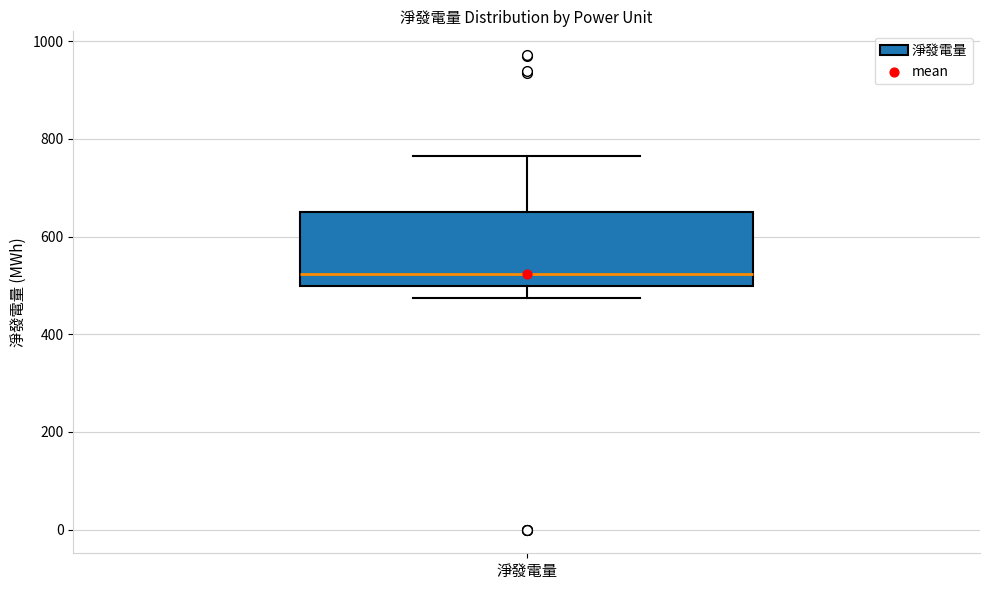

Where does the lower whisker of the box for 淨發電量 end on the y-axis? The values are not printed on the chart, so give them approximately, as read against the axis.

480